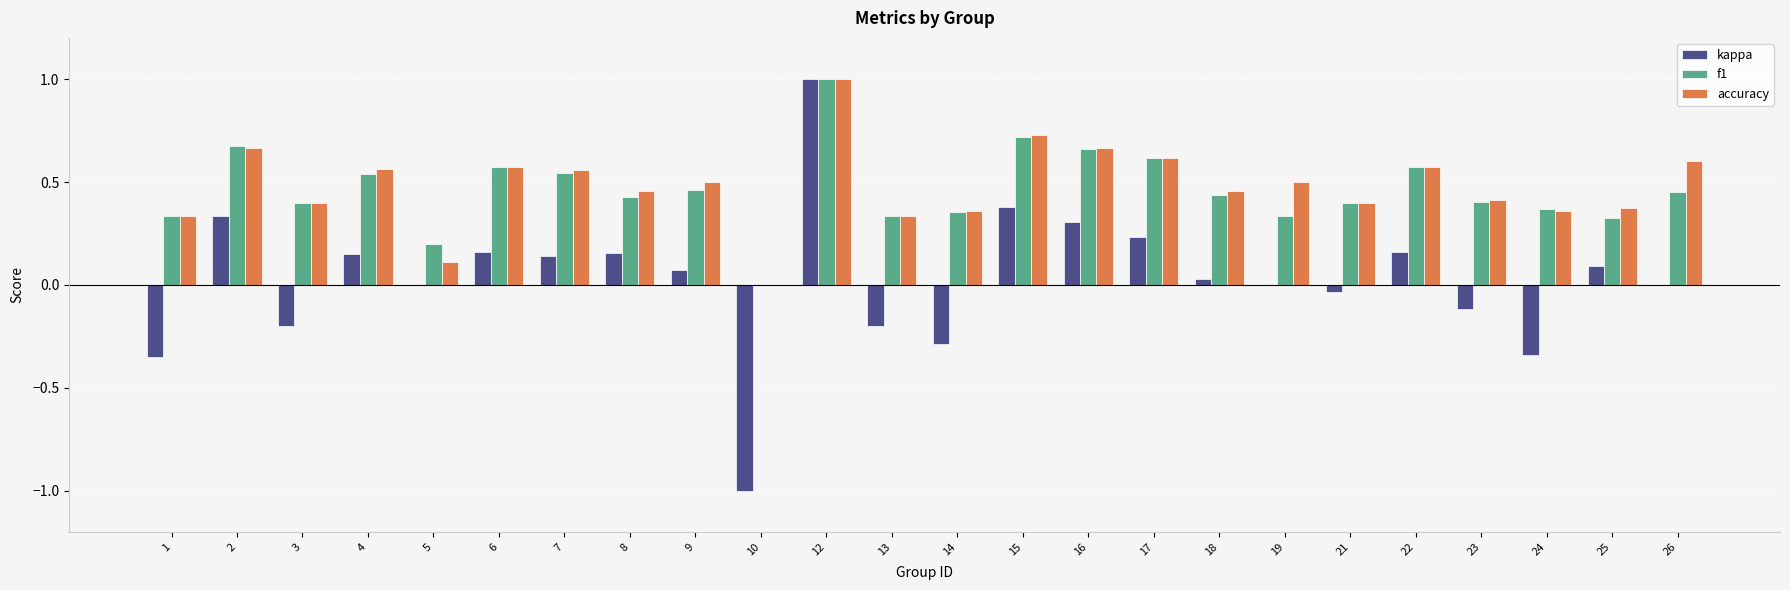

What is the total value across all series at 10?

-1.0